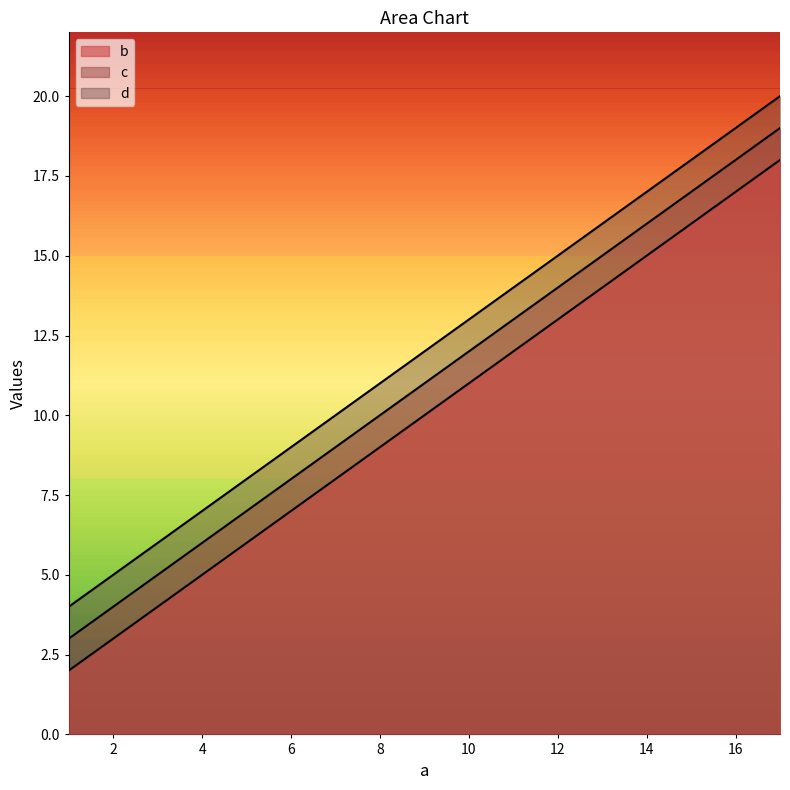

True or false: b and d intersect in this chart.

False